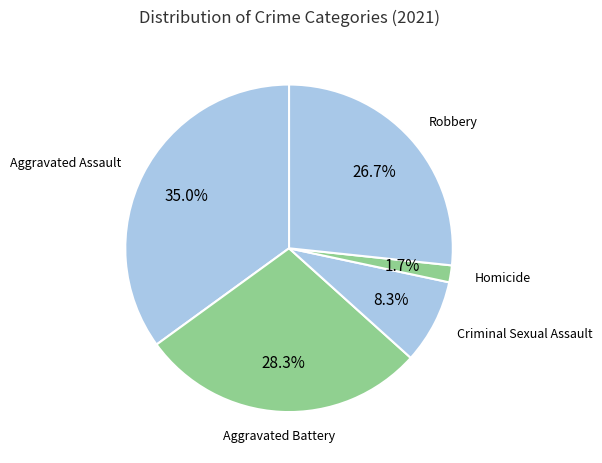

To the nearest percent, what portion does Criminal Sexual Assault represent?

8%